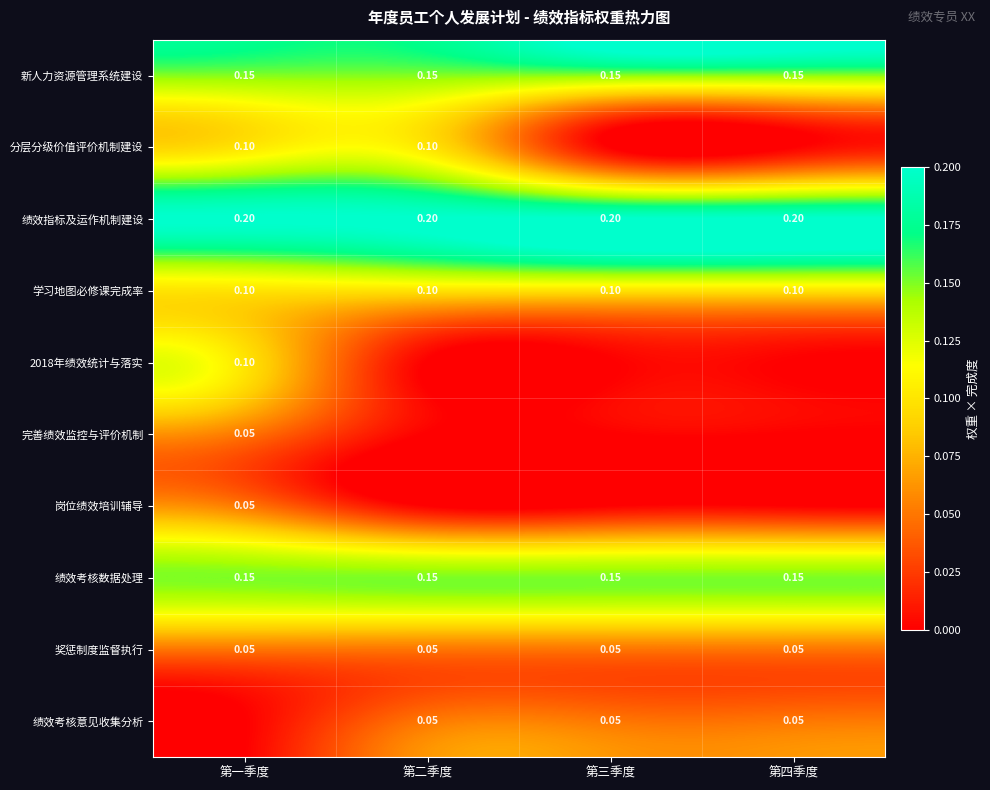

Which series has the largest total across all categories?

绩效指标及运作机制建设